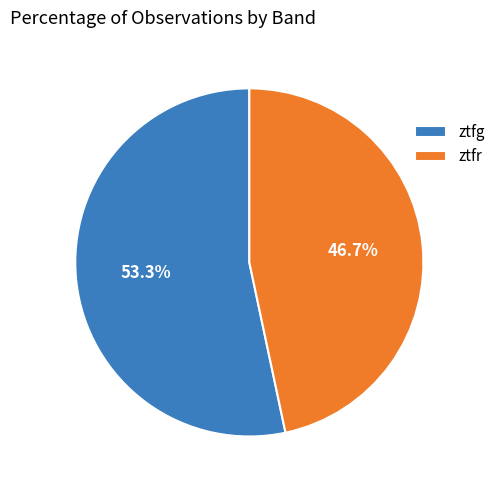

To the nearest percent, what is the average slice percentage?

50%